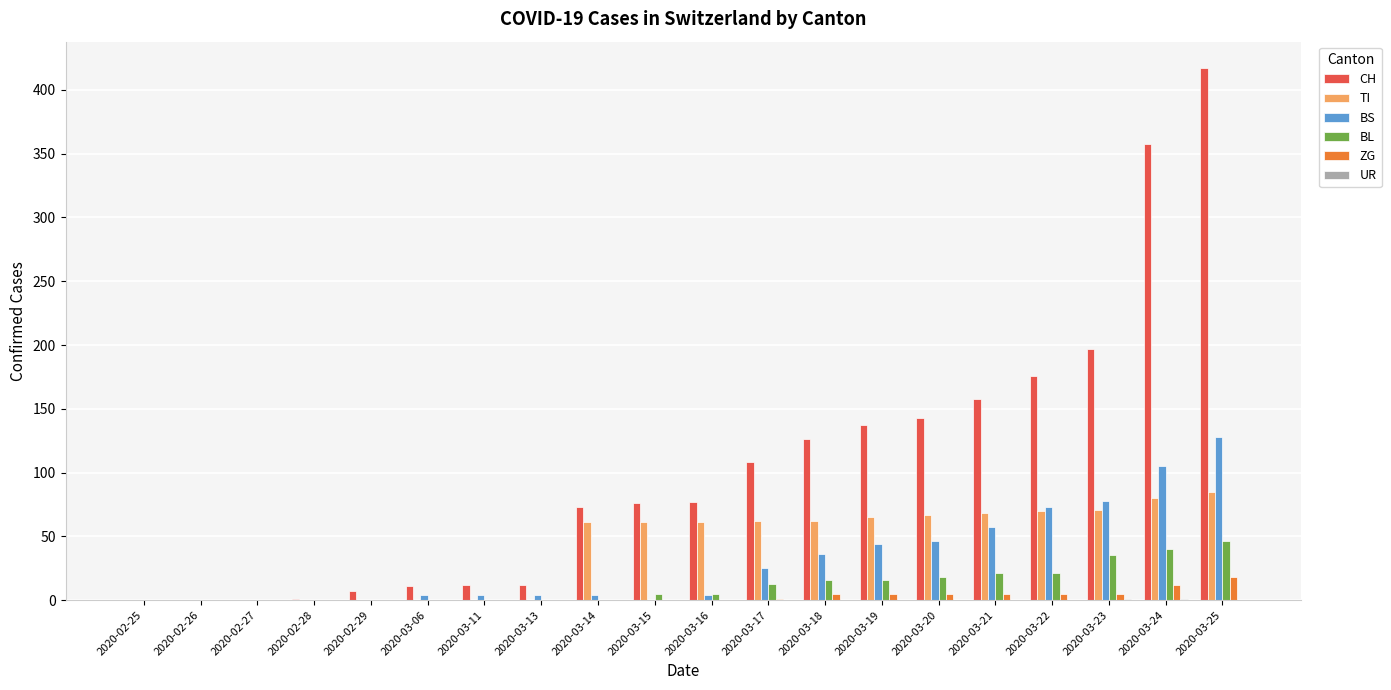

What is the difference between the BL values at 2020-03-15 and 2020-03-13?

5